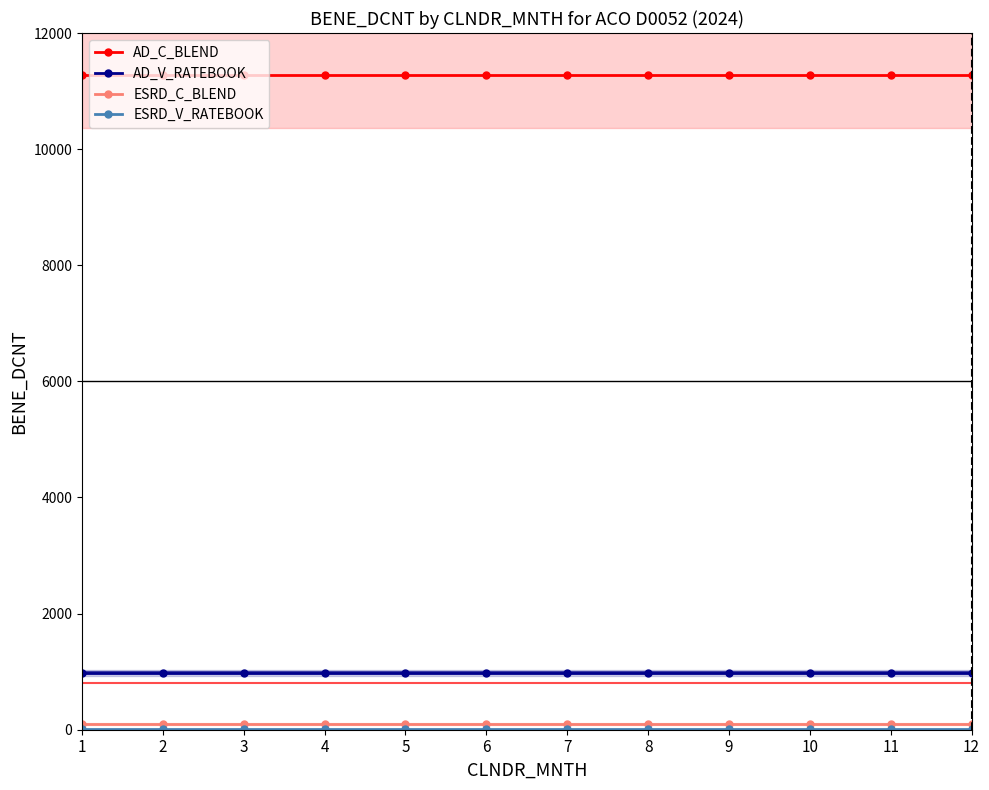

True or false: ESRD_C_BLEND and AD_C_BLEND cross at least once.

False